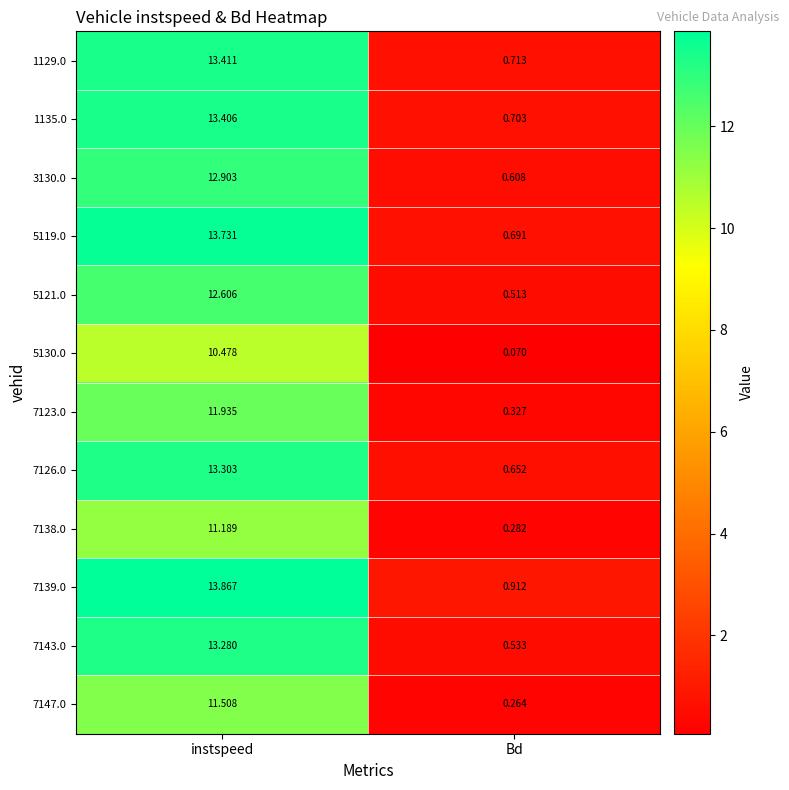

Is the value of 1129.0 at instspeed greater than the value of 3130.0 at instspeed?

Yes